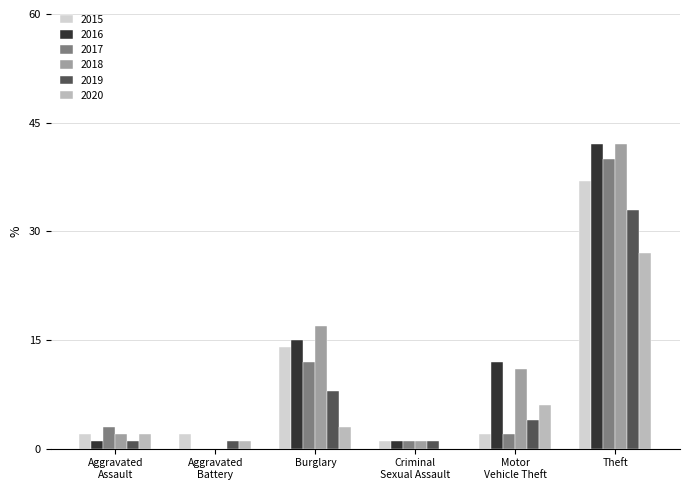

What is the spread (max minus min) of values at Burglary?

14